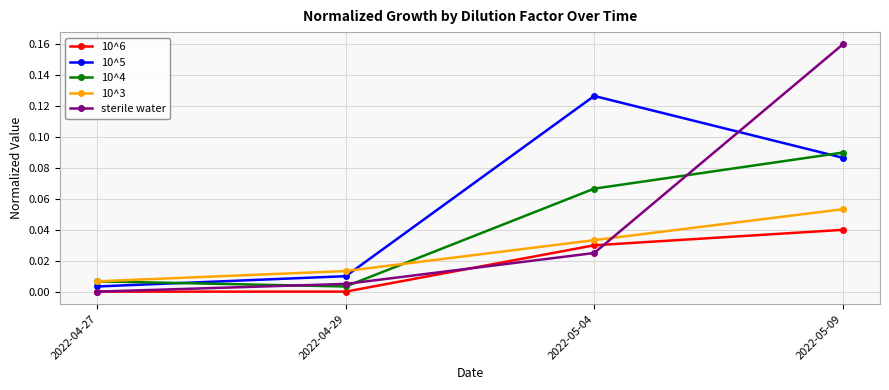

Between which two adjacent categories do 10^4 and 10^5 first intersect?

2022-04-27 and 2022-04-29